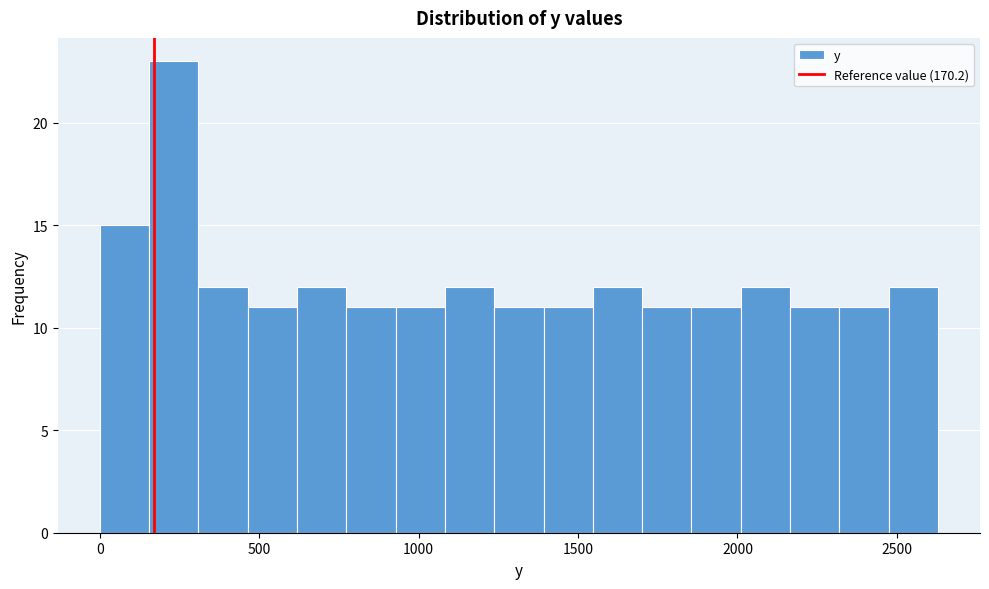

Read against the x-axis, roughly where is the centre of the tallest bar?

250